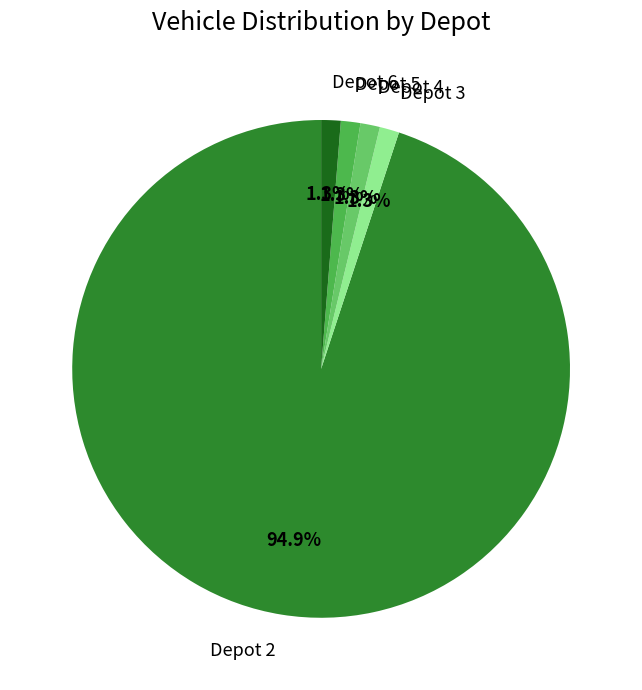

Is there any slice that represents more than half of the pie?

Yes